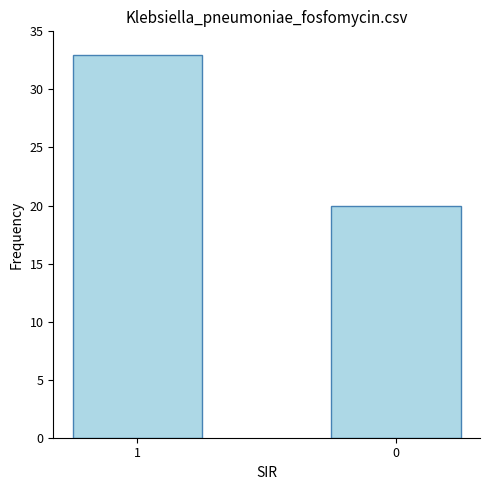

Which category has the highest value across all series?

1